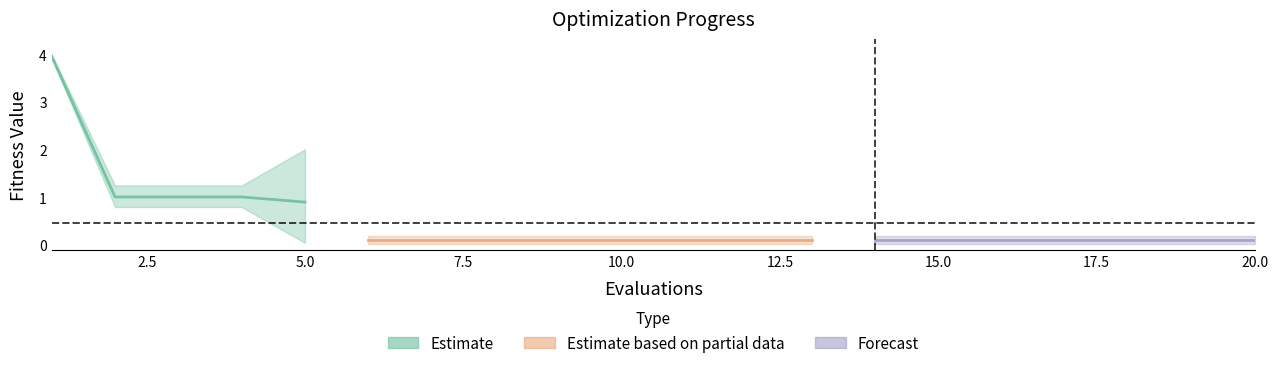

Is this an area chart (filled region under the line)?

No